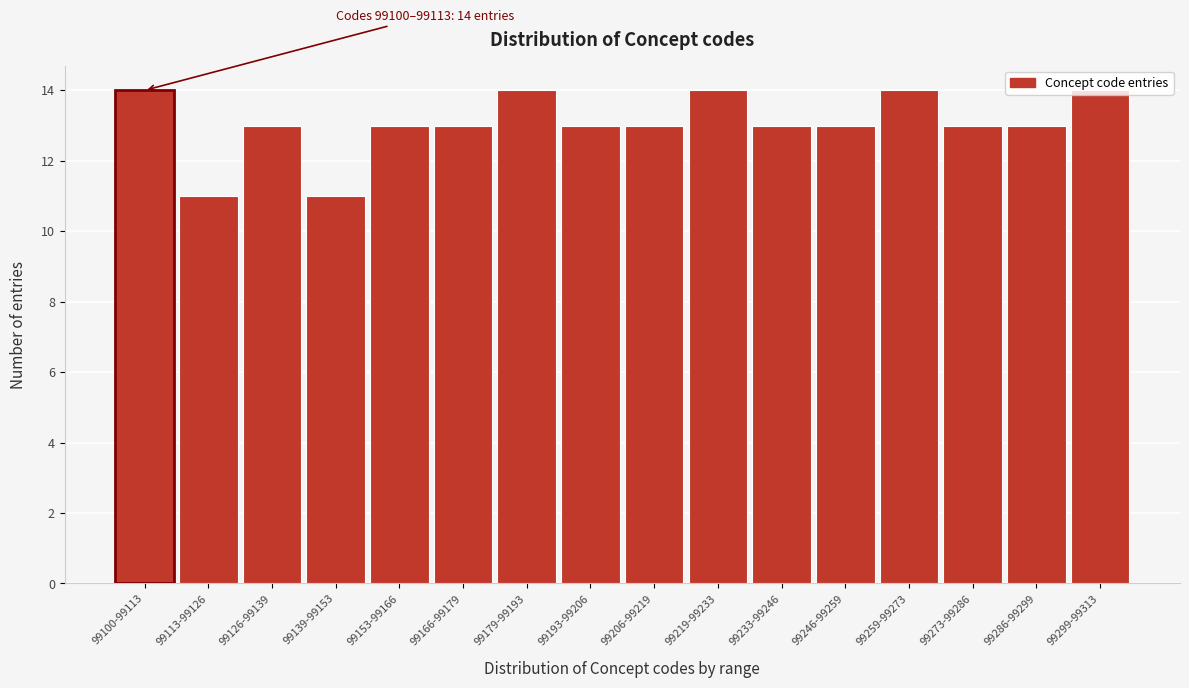

What is the sum of all values?

209